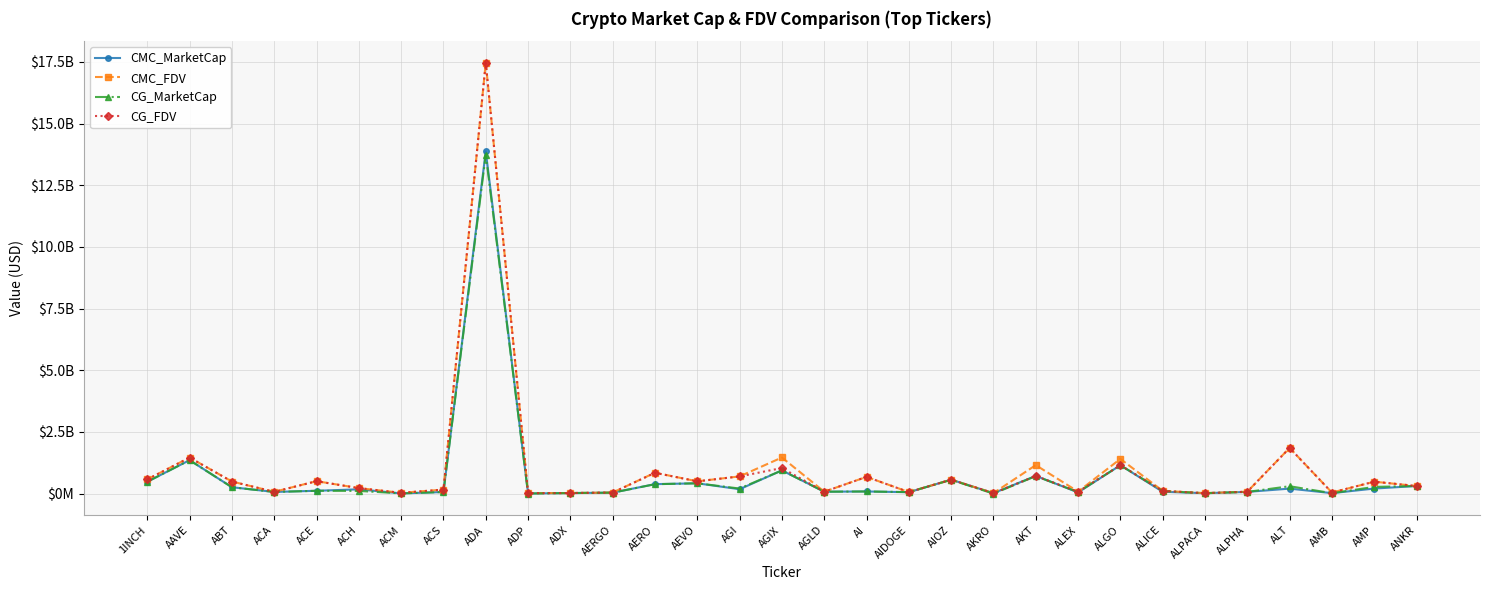

List the series in order of their peak value, highest first.

CMC_FDV, CG_FDV, CMC_MarketCap, CG_MarketCap